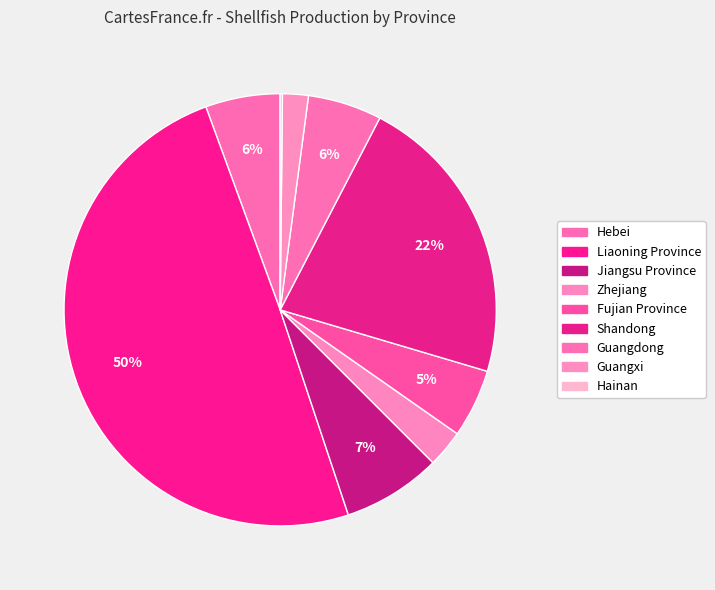

Which category has the smallest portion of the pie?

Hainan